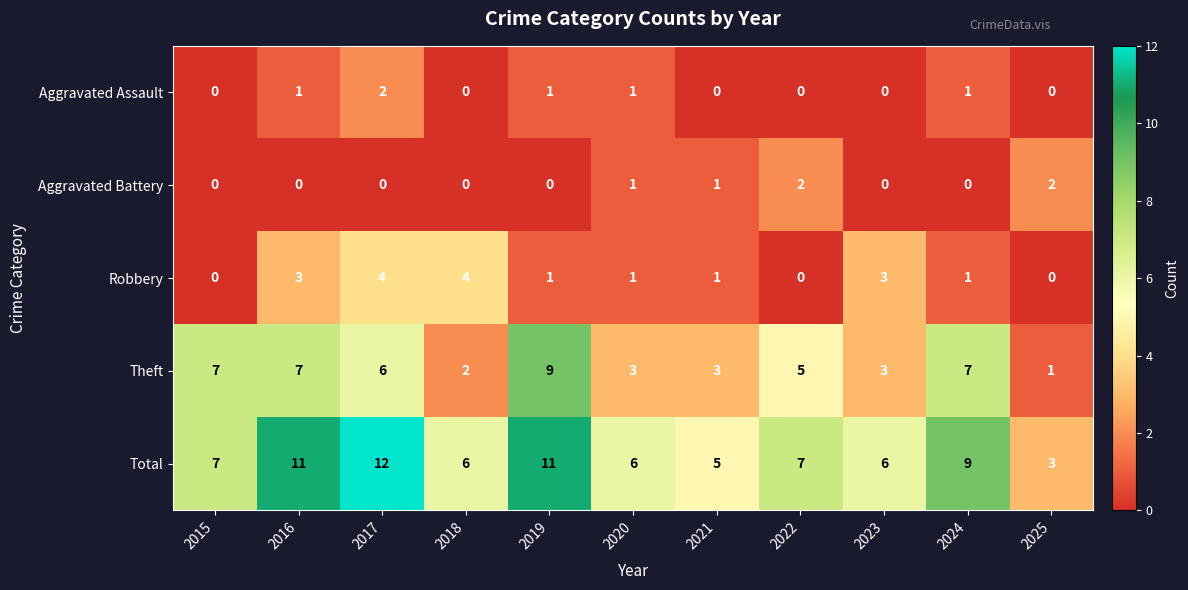

Count the Total values in the range 6 to 11.

8